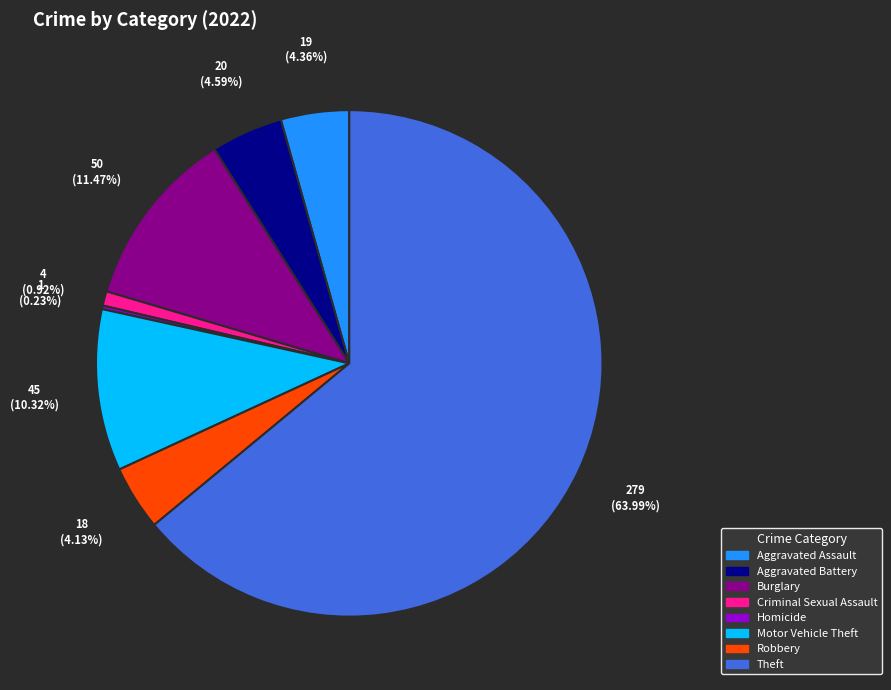

Between Aggravated Assault and Burglary, which is larger?

Burglary